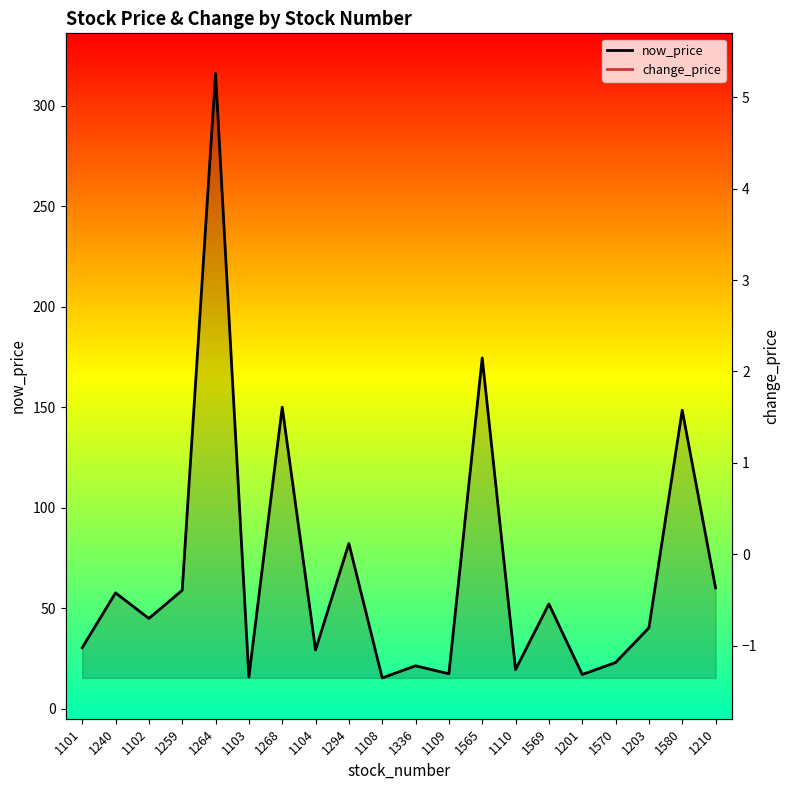

Reading right to left, list all the values displayed in this chart.

now_price: 1210=60.1	1580=148.5	1203=40.2	1570=22.9	1201=17.0	1569=52.1	1110=19.4	1565=174.5	1109=17.4	1336=21.4	1108=15.3	1294=82.2	1104=29.2	1268=150.0	1103=15.8	1264=316.0	1259=58.9	1102=44.9	1240=57.6	1101=30.4
change_price: 1210=-0.8	1580=1.5	1203=0.5	1570=0.2	1201=0.1	1569=4.7	1110=0.1	1565=2.0	1109=0.2	1336=0.3	1108=0.1	1294=0.4	1104=0.1	1268=0.0	1103=-0.1	1264=2.0	1259=0.2	1102=-0.3	1240=0.2	1101=-0.8